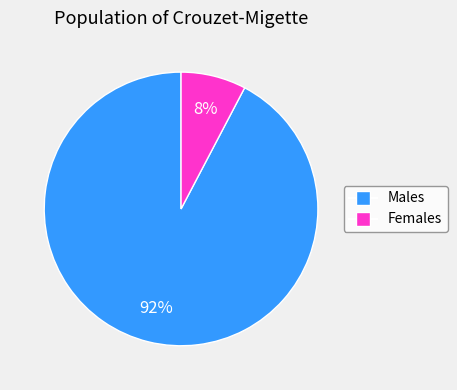

To the nearest percent, what is the average slice percentage?

50%